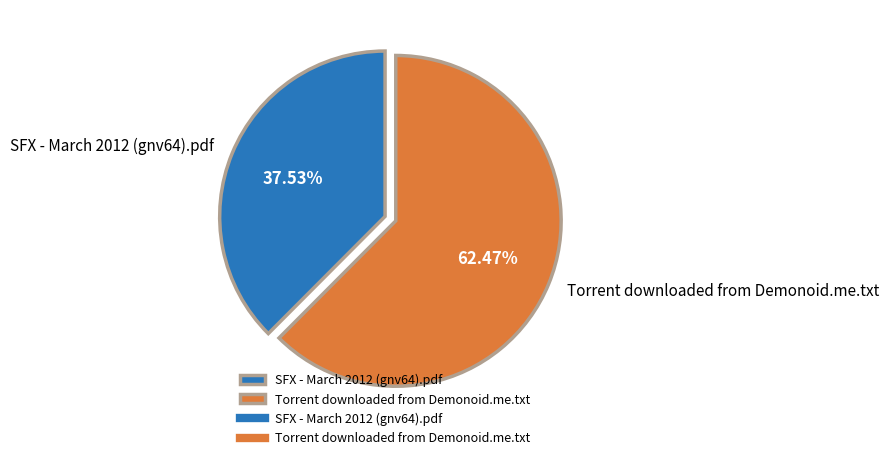

Do SFX - March 2012 (gnv64).pdf and Torrent downloaded from Demonoid.me.txt together represent more than half of the pie?

Yes